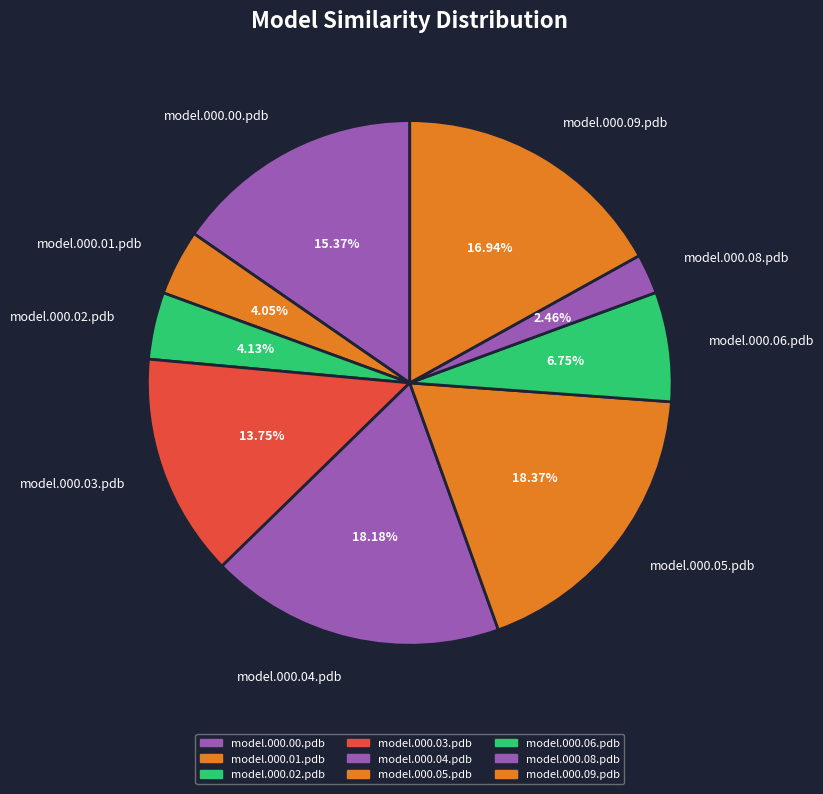

To the nearest percent, what portion does model.000.06.pdb represent?

7%